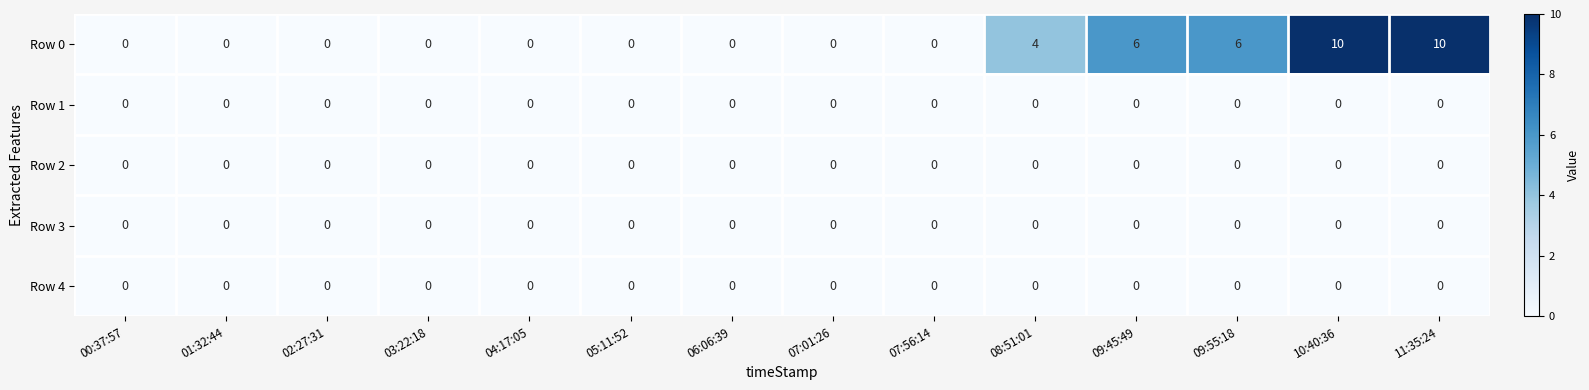

At how many categories does at least one series exceed 9?

2